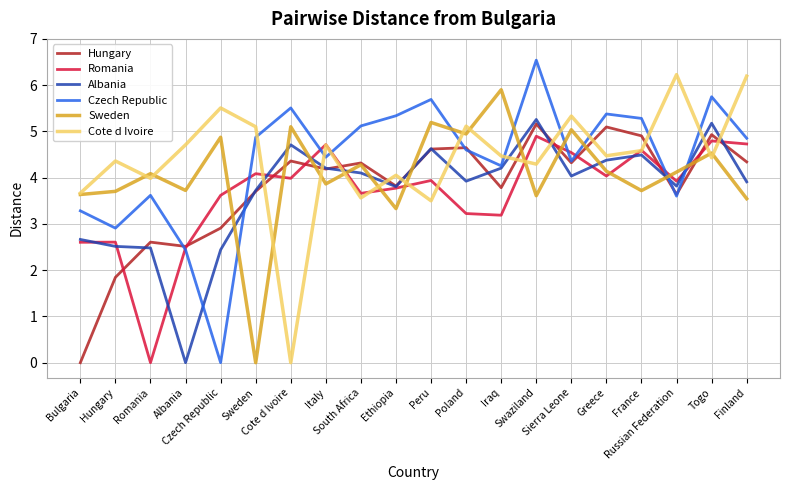

What are all the series names shown in the legend?

Hungary, Romania, Albania, Czech Republic, Sweden, Cote d Ivoire